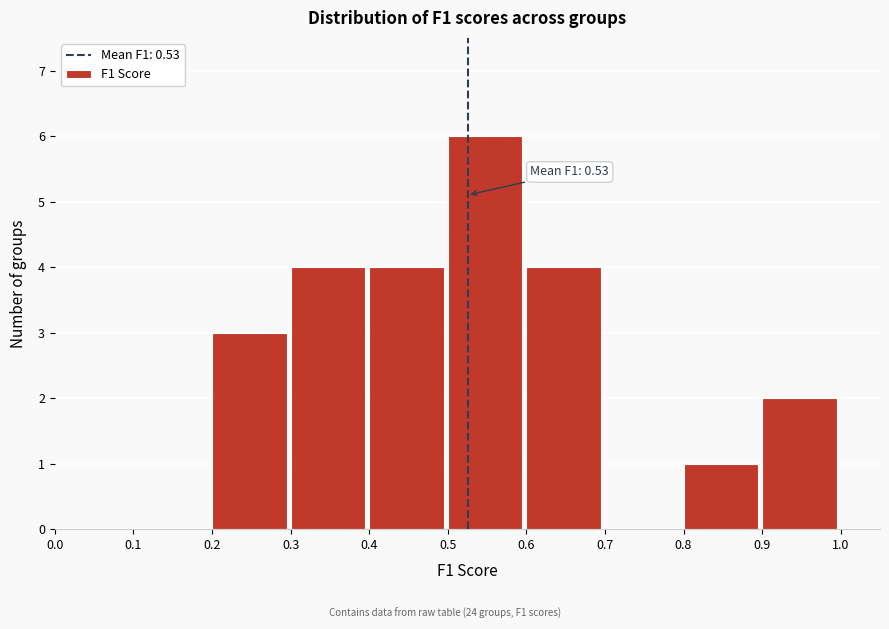

Which range on the x-axis has the tallest bar?

0.5 to 0.6